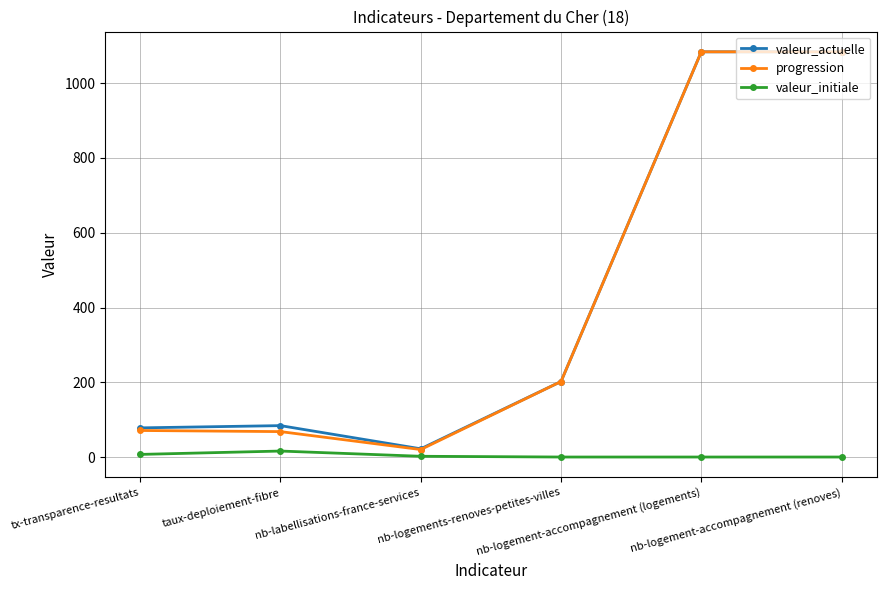

At which label does valeur_initiale first exceed 2?

tx-transparence-resultats